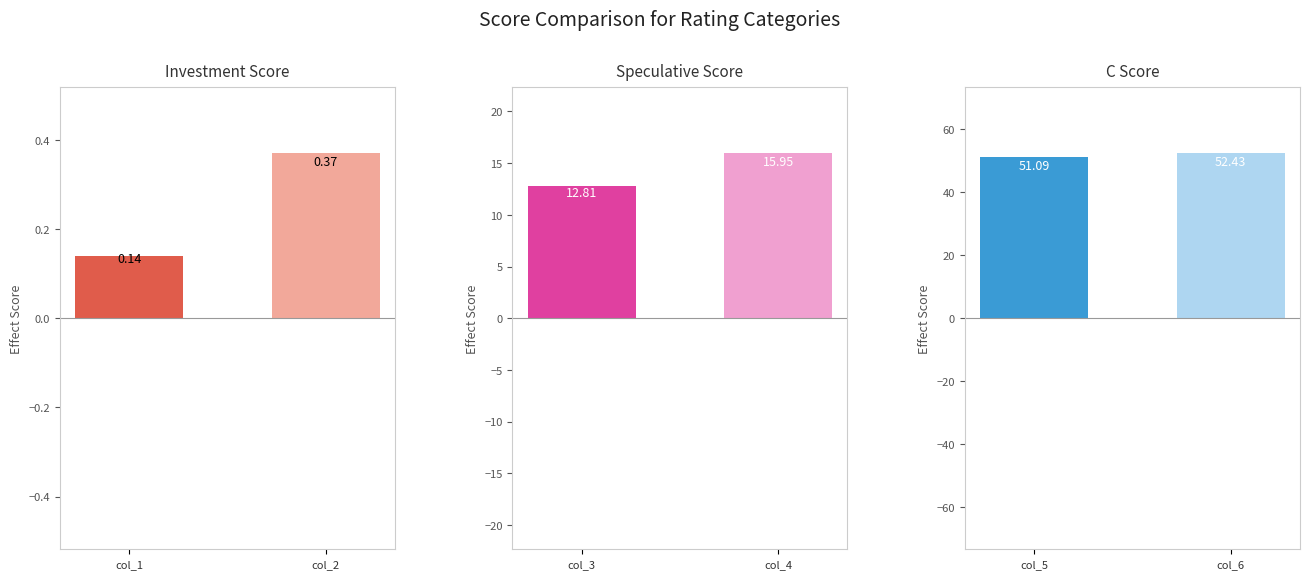

The value of Investment at 9 is 0.7. True or false?

False